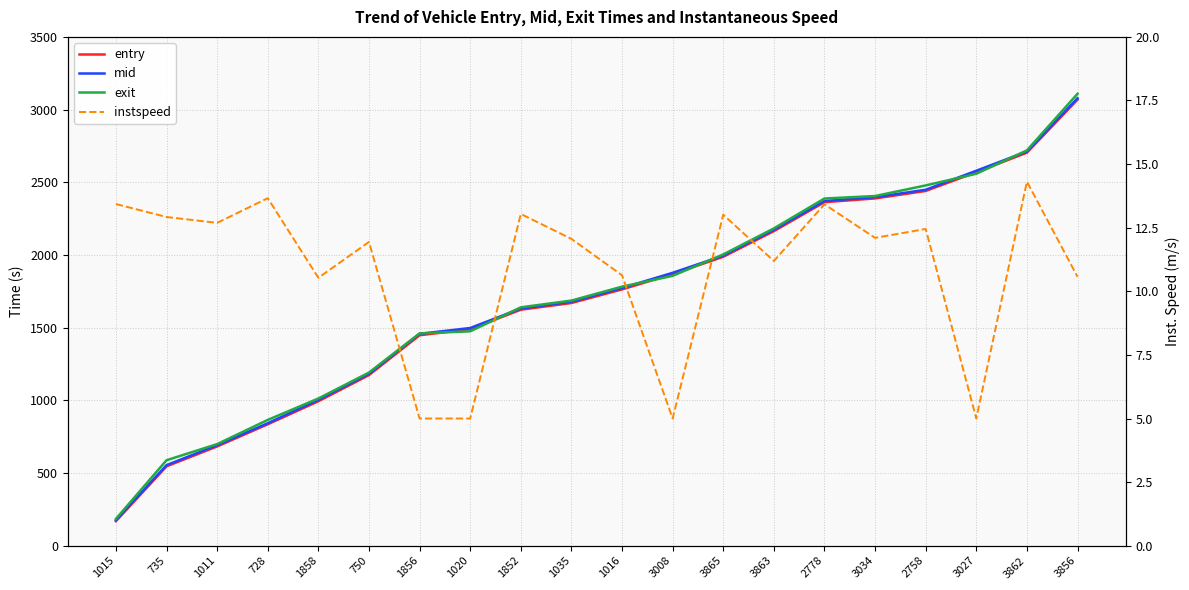

Rank the categories by instspeed value from highest to lowest.

3862, 728, 1015, 2778, 1852, 3865, 735, 1011, 2758, 3034, 1035, 750, 3863, 1016, 3856, 1858, 1856, 1020, 3008, 3027